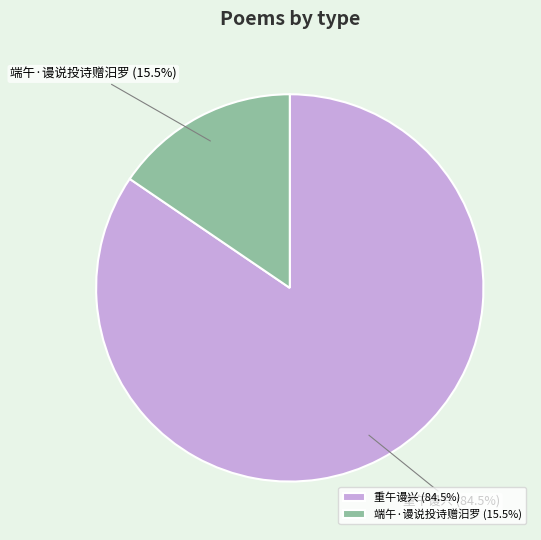

Which has a higher value, 重午谩兴 (84.5%) or 端午·谩说投诗赠汨罗 (15.5%)?

重午谩兴 (84.5%)